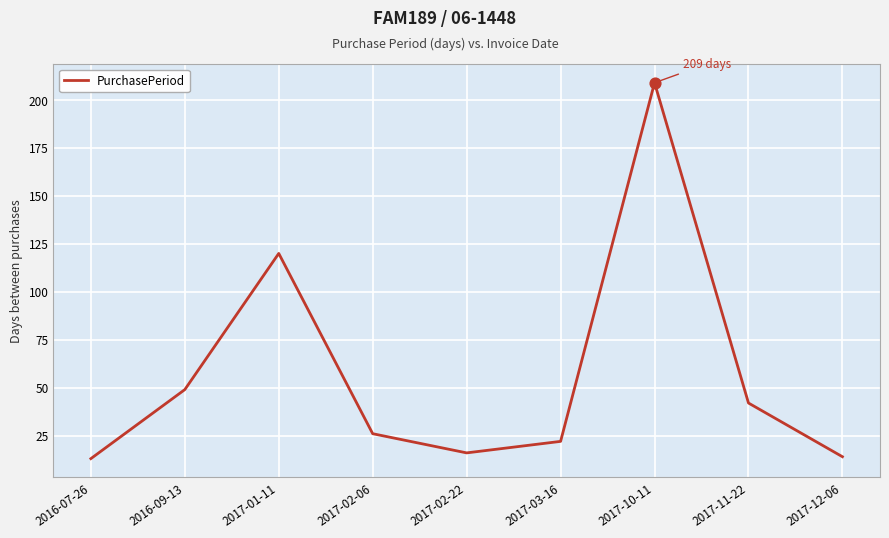

What is the change in value from 2016-09-13 to 2017-11-22?

-7